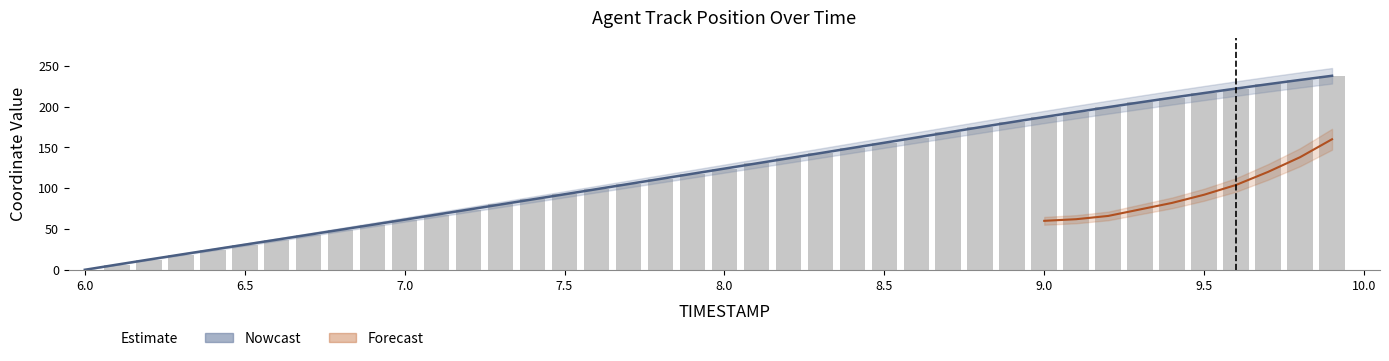

The value of TIMESTAMP at 7.7 is 22.6. True or false?

False